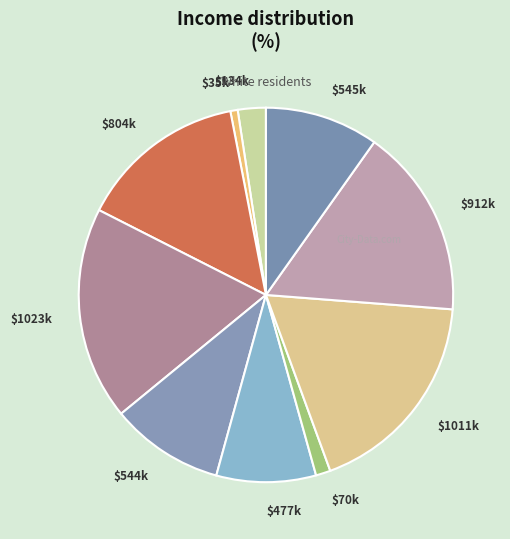

Which slice is the smallest?

$35k